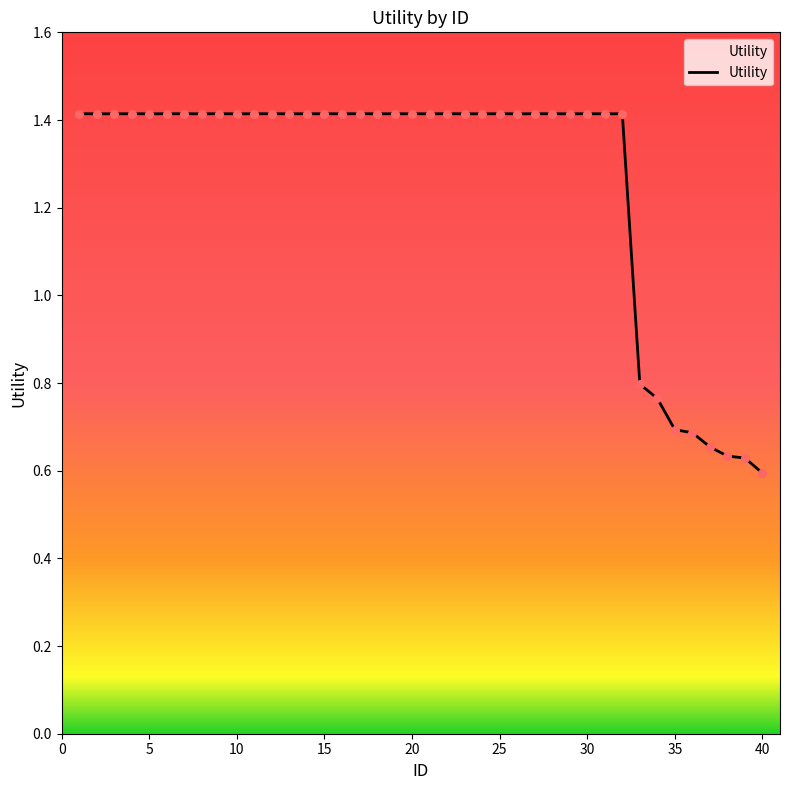

What is the greatest value displayed?

1.4